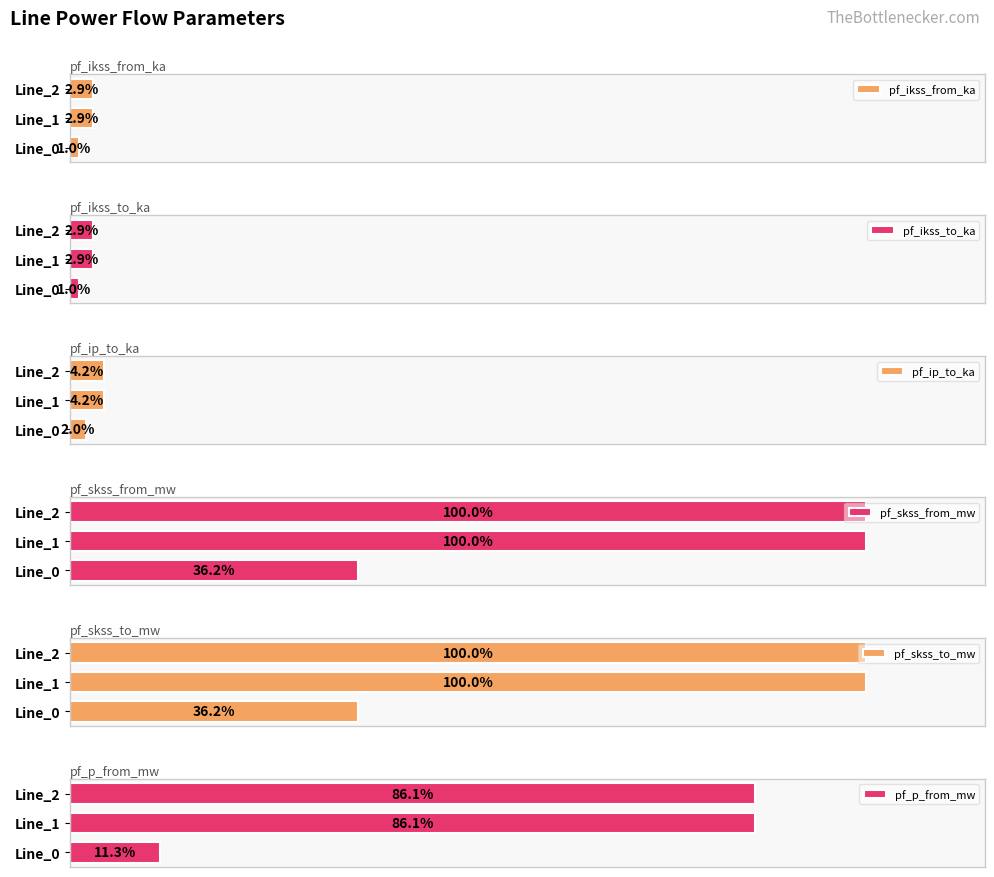

The value of pf_ikss_from_ka at 1 is 0.7. True or false?

False